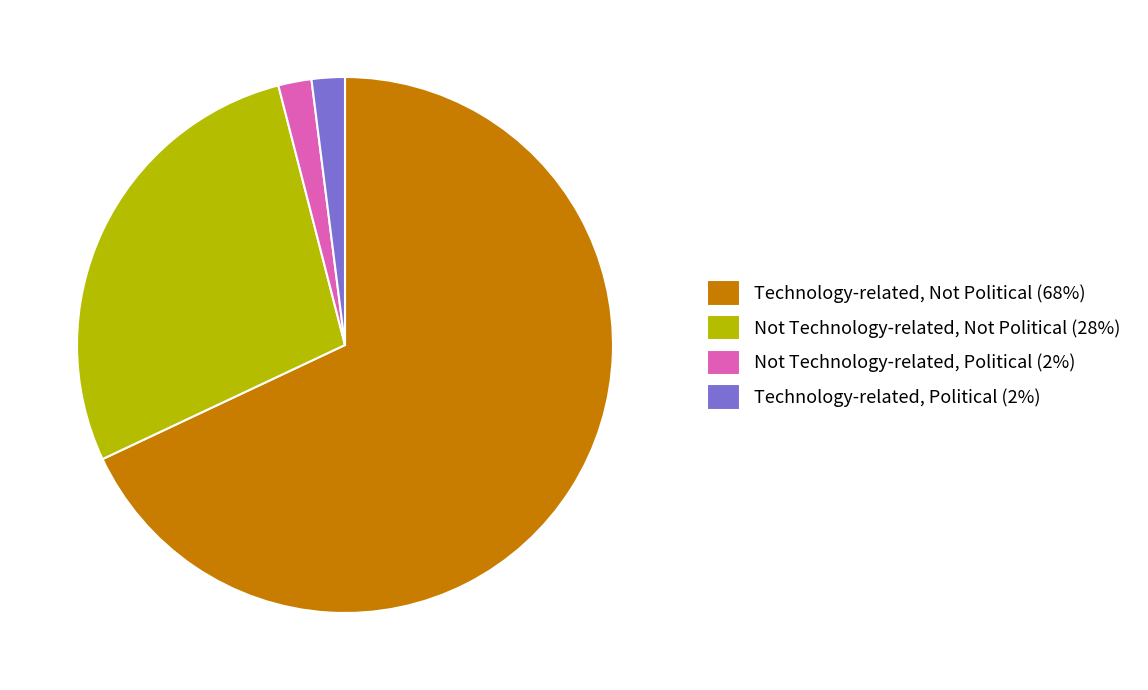

The Not Technology-related, Not Political slice represents 19% of the pie. True or false?

False